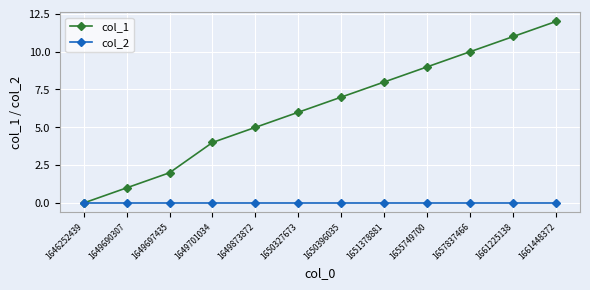

True or false: col_1 has more than 0 points higher than both neighbors.

False